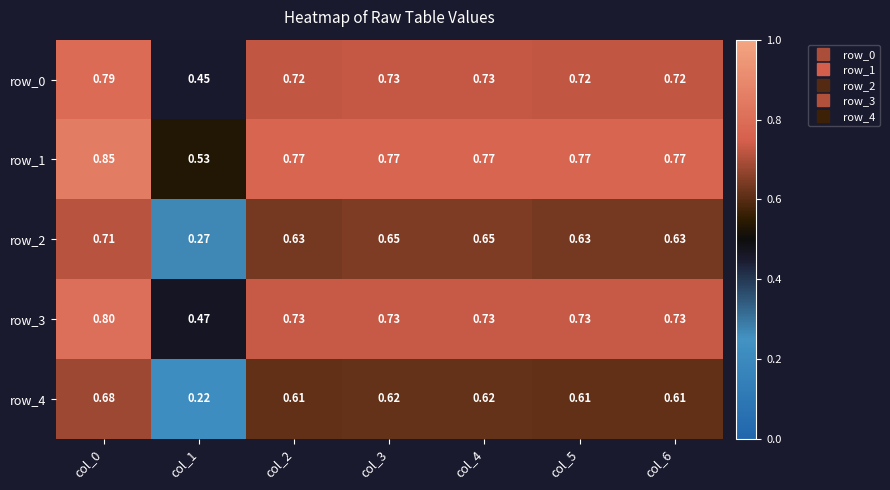

Is the value of row_0 at col_0 greater than the value of row_2 at col_1?

Yes